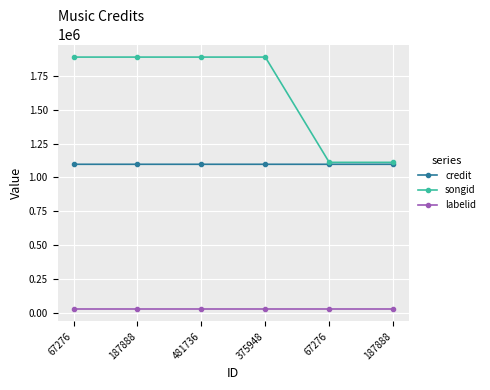

What is the label of the 3rd point from the right?

375948